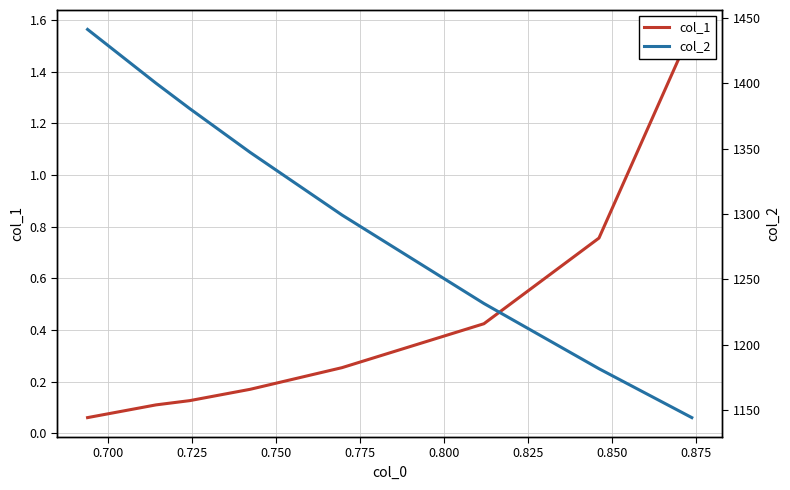

What is the value of the col_1 point at the 4th from the left?

0.2